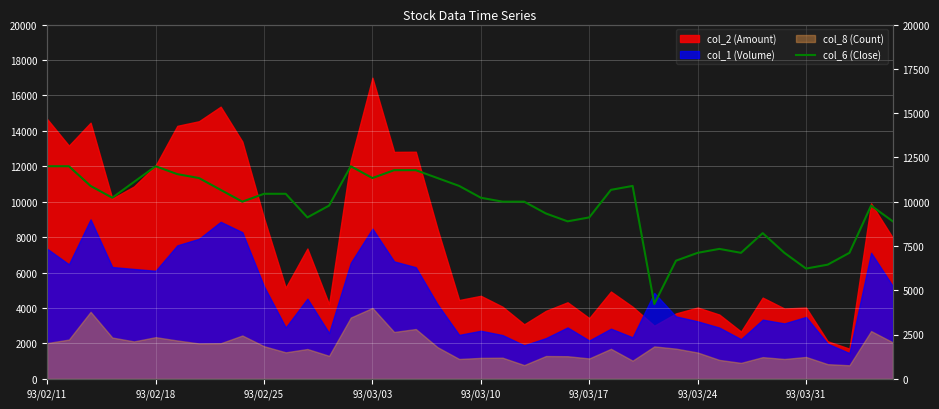

How many values exceed 10222?

20